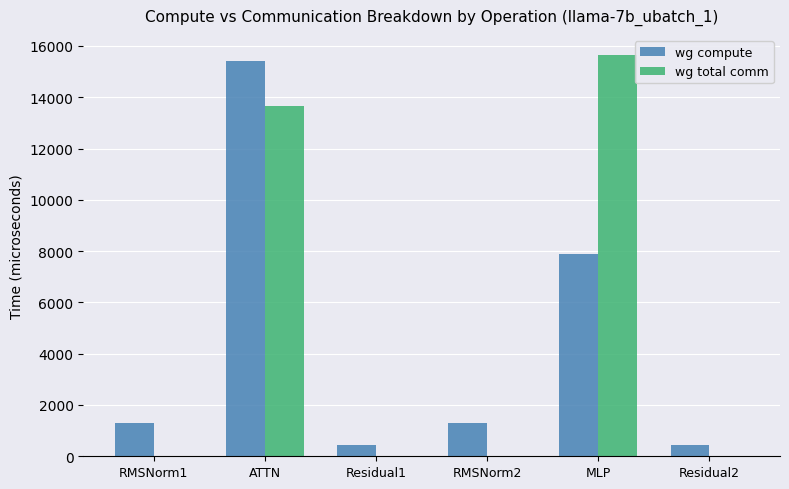

What is the sum of all wg compute values?

26766.0